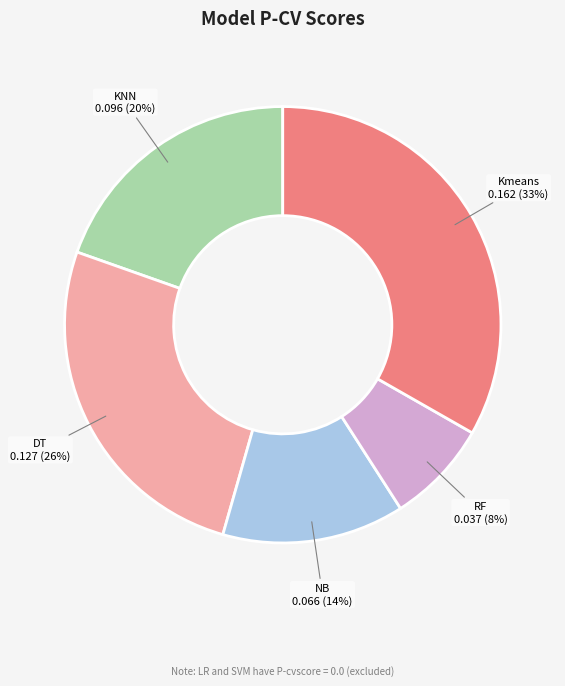

How many slices are in this pie chart?

5